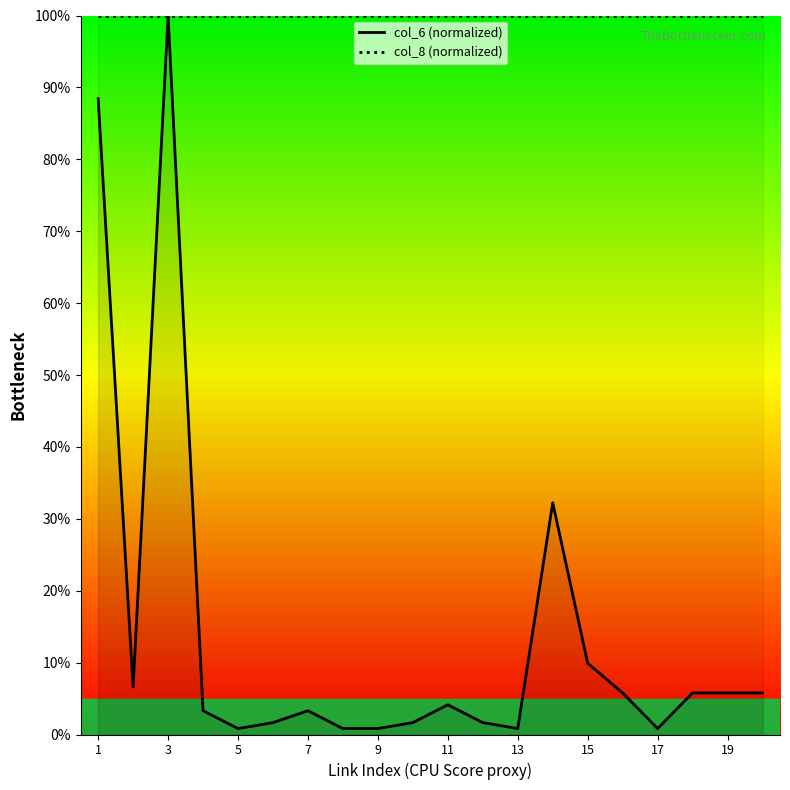

True or false: col_8 (normalized) has more than 1 interior local peaks.

False